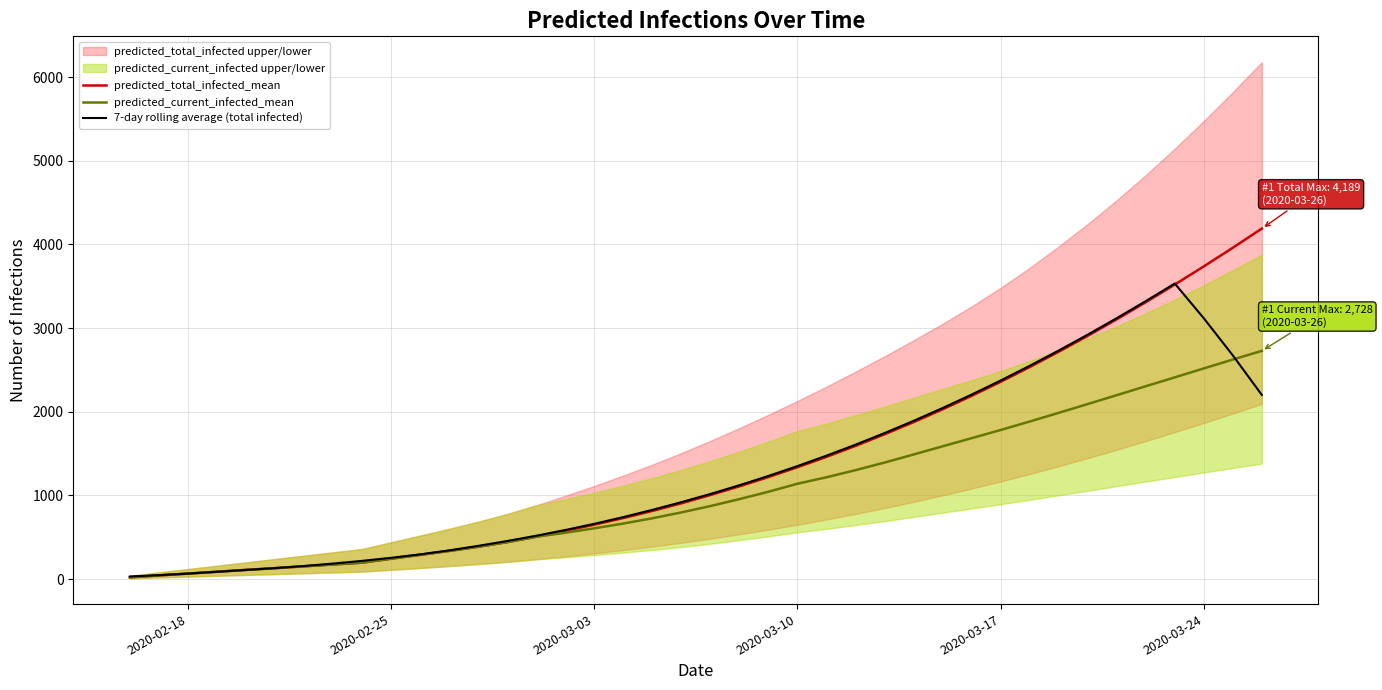

Does the chart have visible grid lines?

Yes